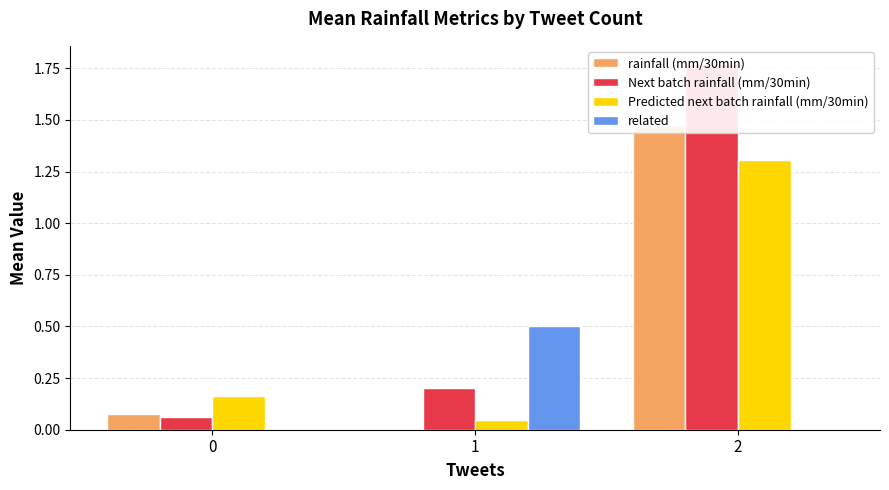

What is the average value of the related series?

0.2